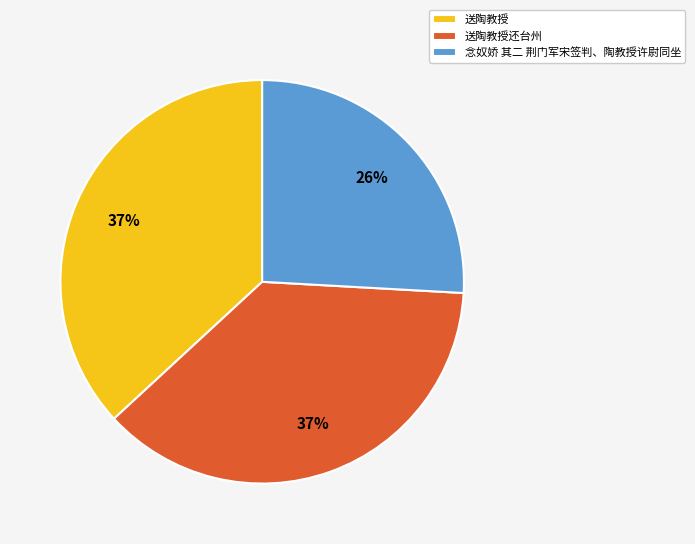

To the nearest percent, what is the difference between the largest and smallest slice percentages?

11%